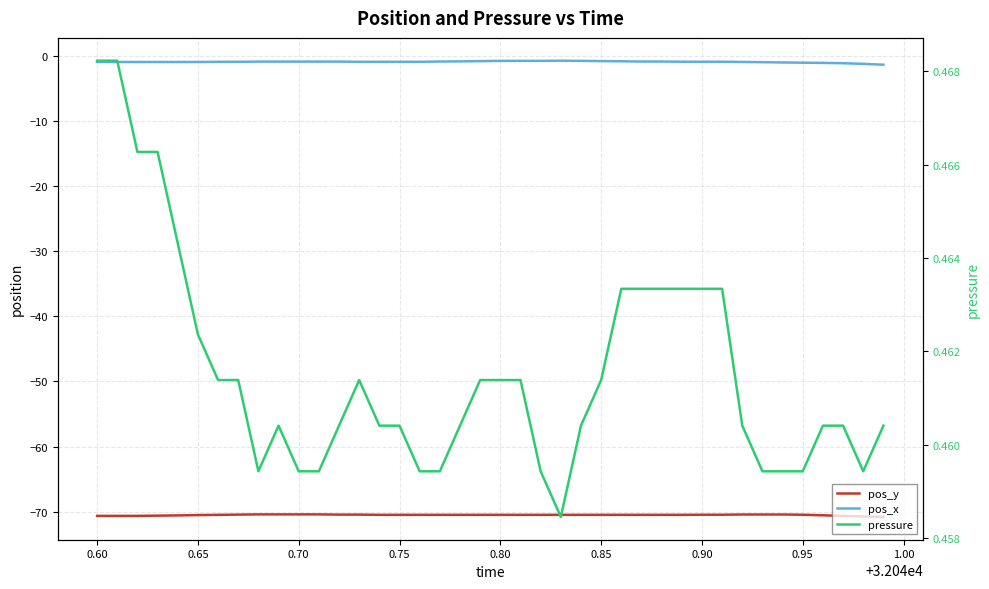

Where is pos_y nearest to the value -70?

0.95